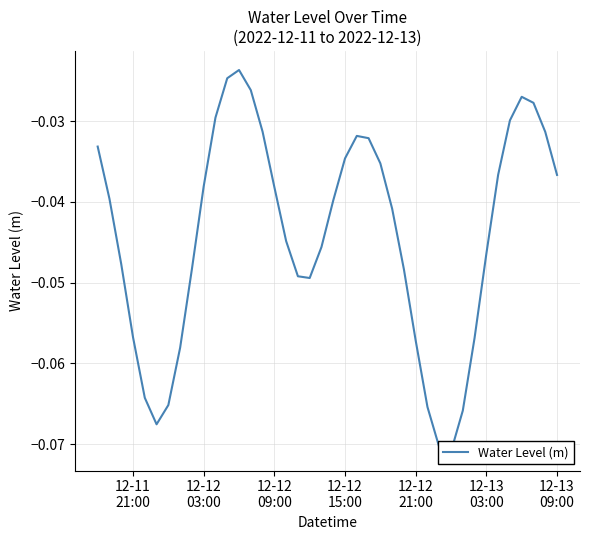

Reading left to right, transcribe all the data shown in this chart.

-0.0	-0.0	-0.0	-0.1	-0.1	-0.1	-0.1	-0.1	-0.0	-0.0	-0.0	-0.0	-0.0	-0.0	-0.0	-0.0	-0.0	-0.0	-0.0	-0.0	-0.0	-0.0	-0.0	-0.0	-0.0	-0.0	-0.0	-0.1	-0.1	-0.1	-0.1	-0.1	-0.1	-0.0	-0.0	-0.0	-0.0	-0.0	-0.0	-0.0